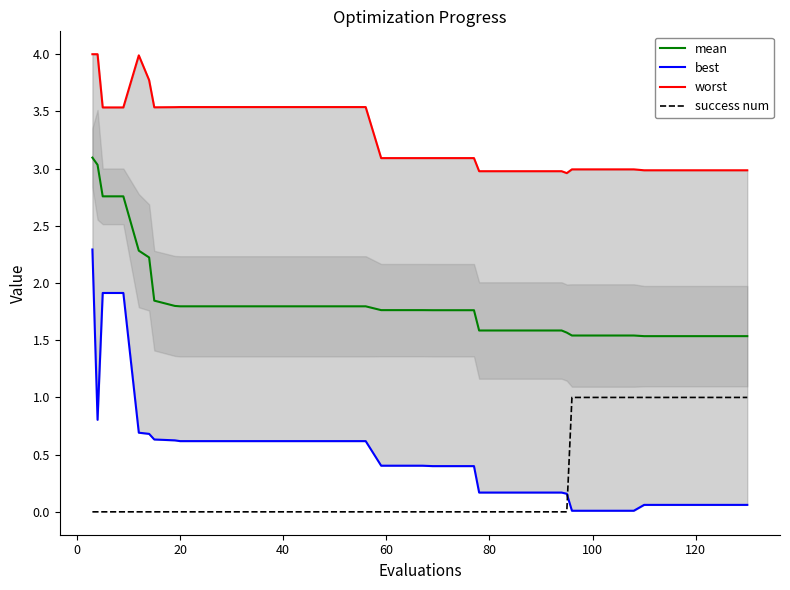

True or false: worst and success num cross at least once.

False